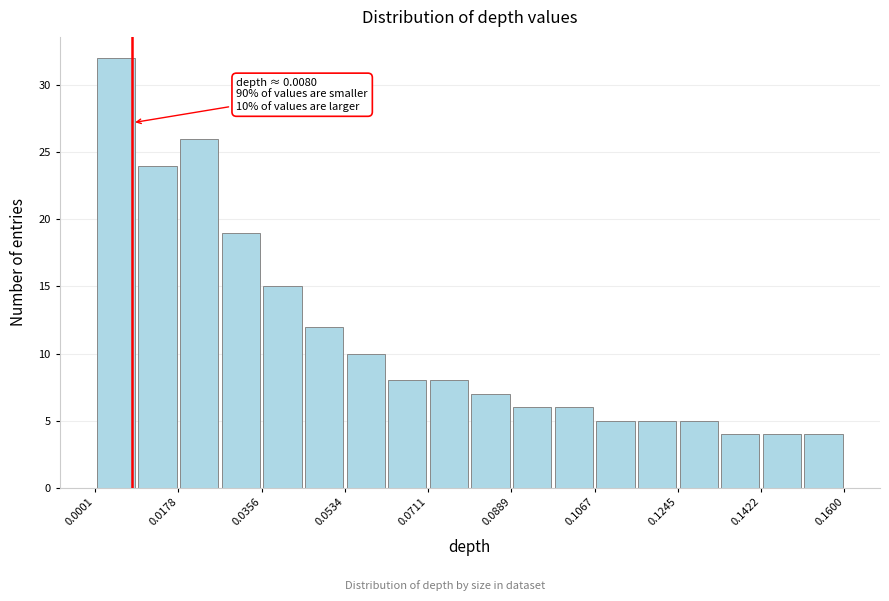

Which range on the x-axis has the tallest bar?

0.000 to 0.008